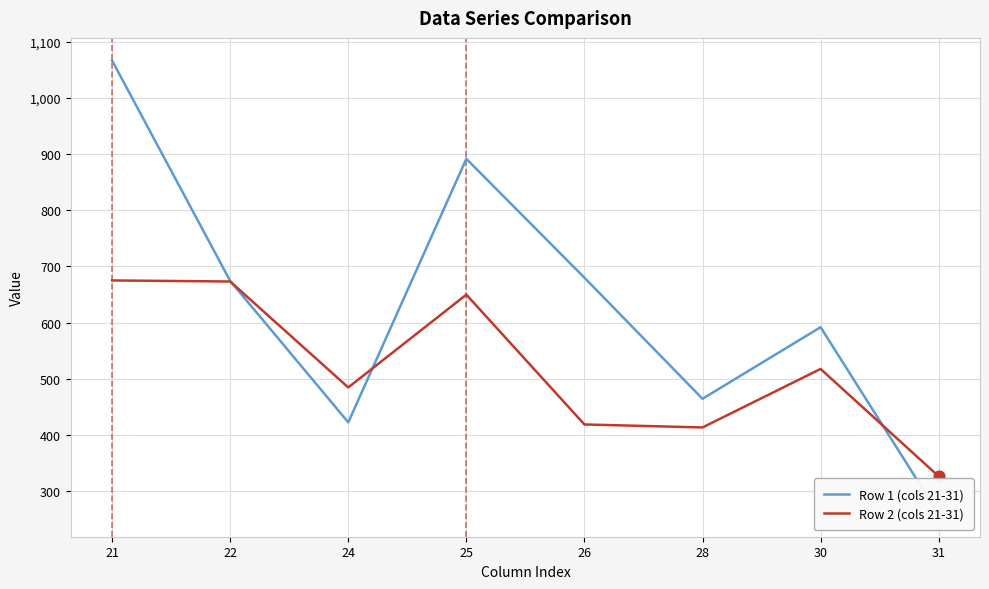

Is the value of Row 1 (cols 21-31) at 26 greater than the value of Row 2 (cols 21-31) at 21?

Yes